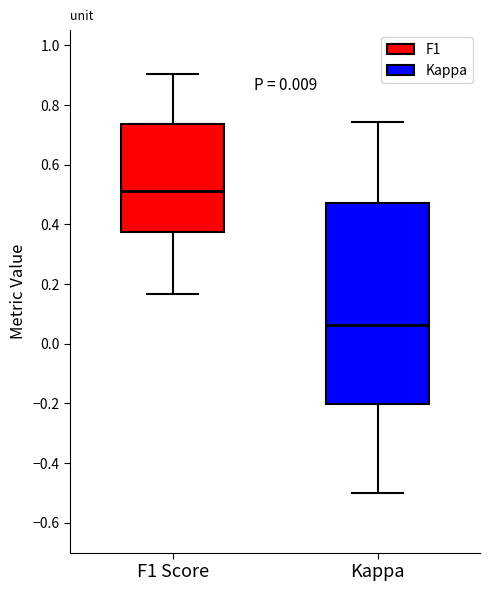

Reading left to right, read every box against the y-axis: the position of its median line, the range the box covers, and the ends of its whiskers. The values are not printed on the chart, so give them approximately, as read against the axis.

F1 Score: median 0.52, box 0.38 to 0.74, whiskers 0.16 to 0.90
Kappa: median 0.06, box -0.20 to 0.48, whiskers -0.50 to 0.74